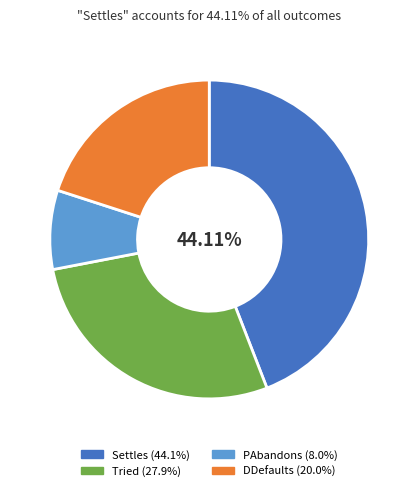

Count the number of slices in the pie.

4